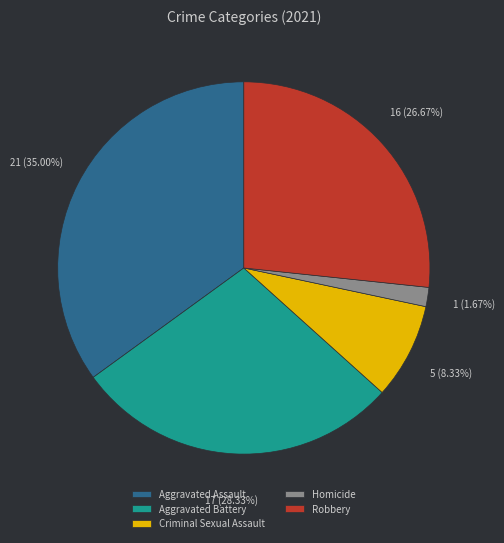

Which category has the biggest portion of the pie?

Aggravated Assault